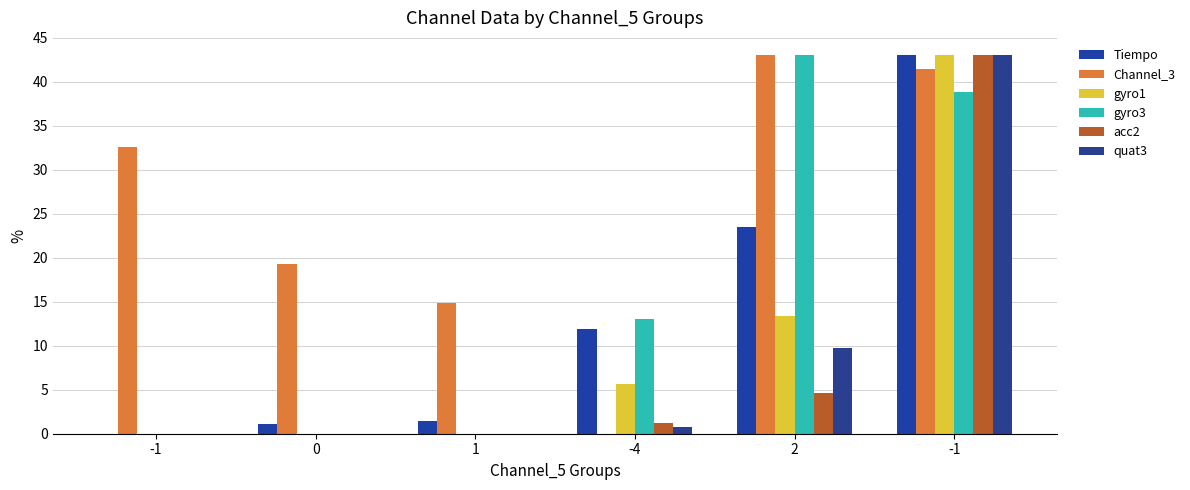

Does the chart contain stacked bars?

No